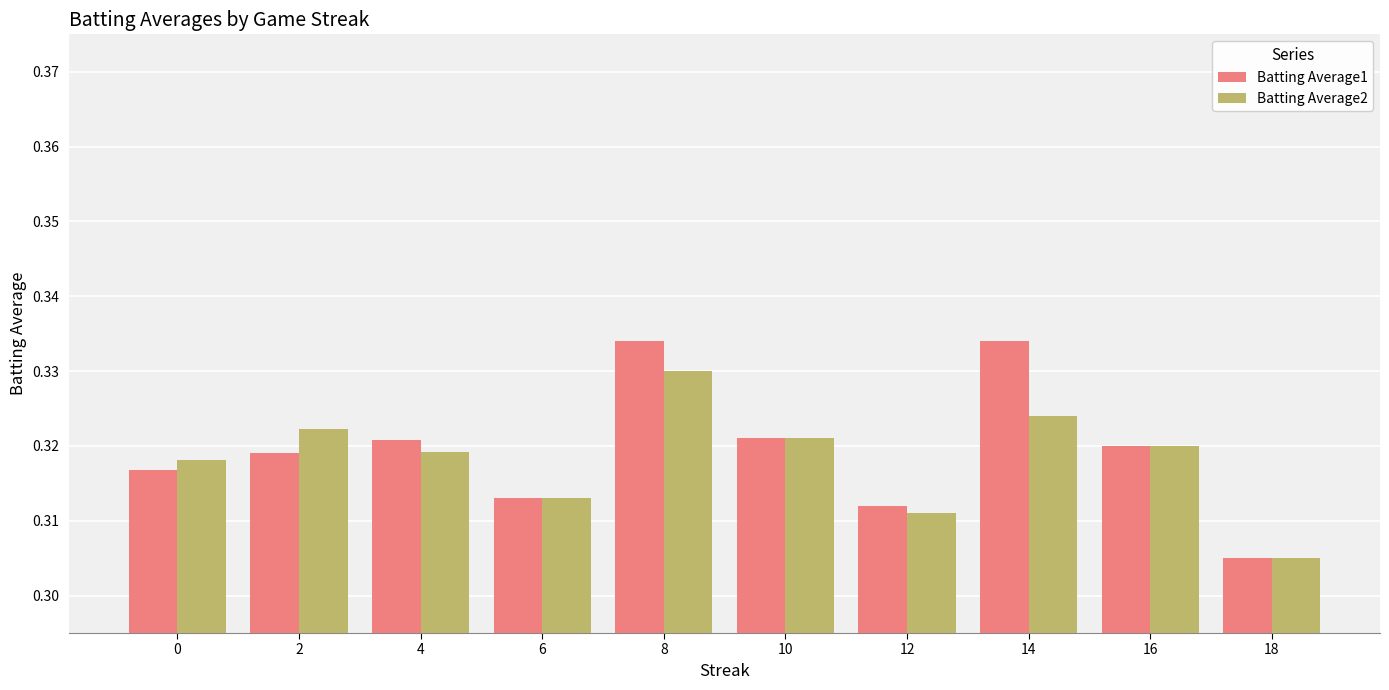

Is the value of Batting Average2 at 16 greater than the value of Batting Average1 at 8?

No